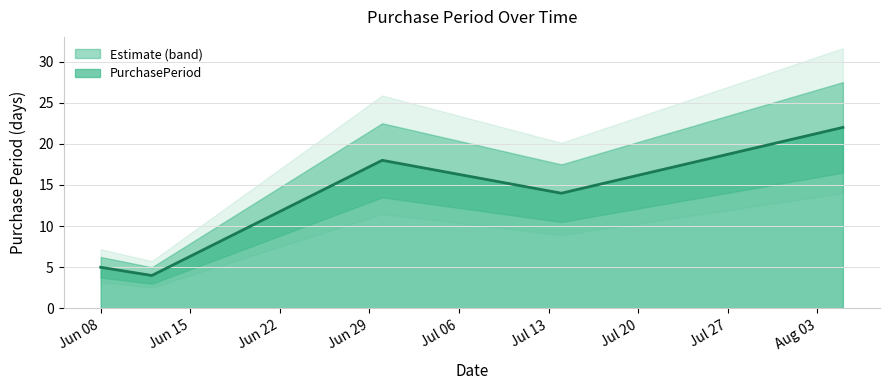

What is the average value?

13